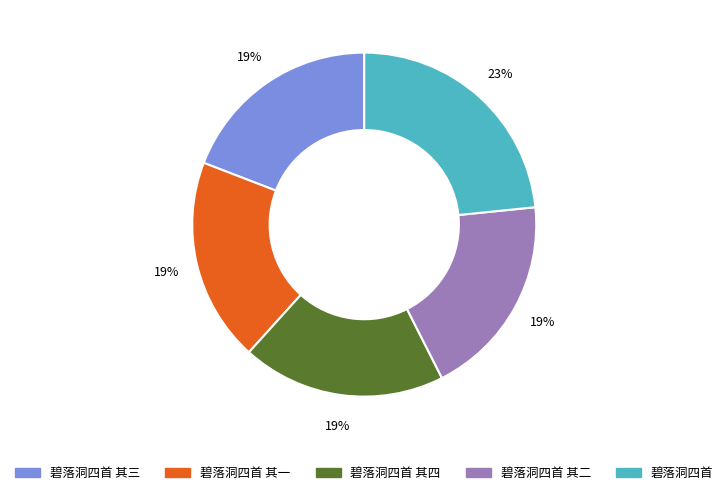

To the nearest percent, what is the difference between the largest and smallest slice percentages?

4%